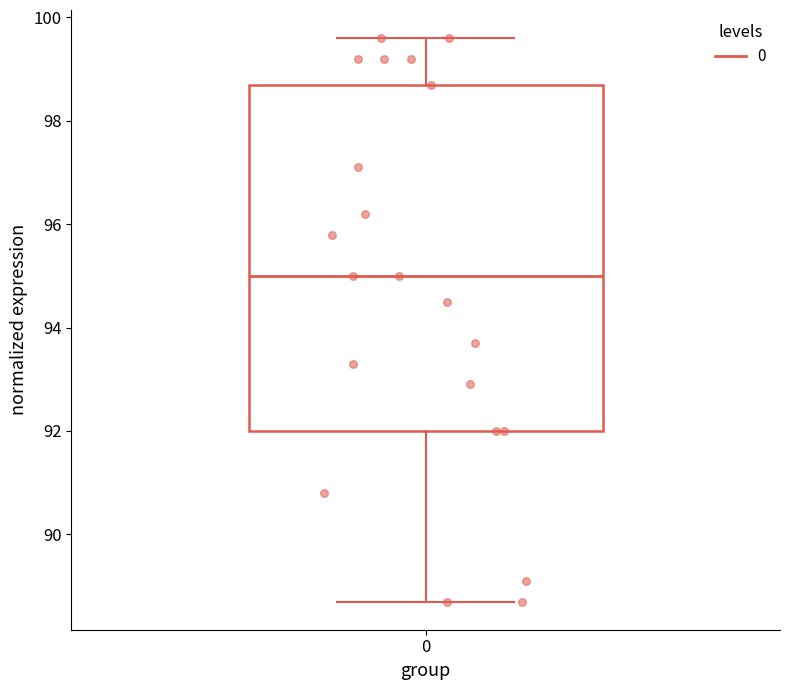

Where is the upper edge of the box at x = 0 on the y-axis? The values are not printed on the chart, so give them approximately, as read against the axis.

98.8